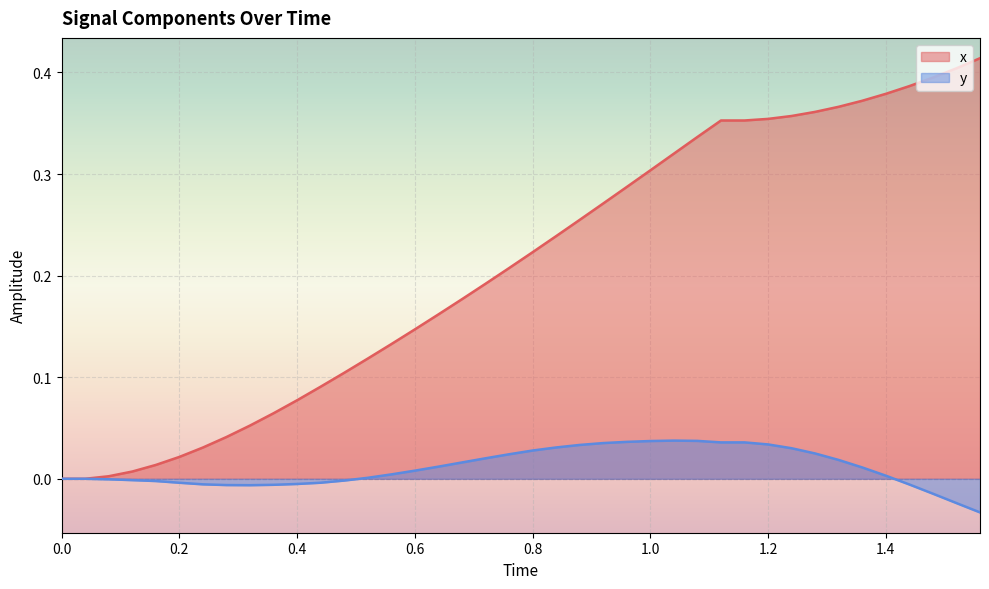

Which series has the largest total across all categories?

x